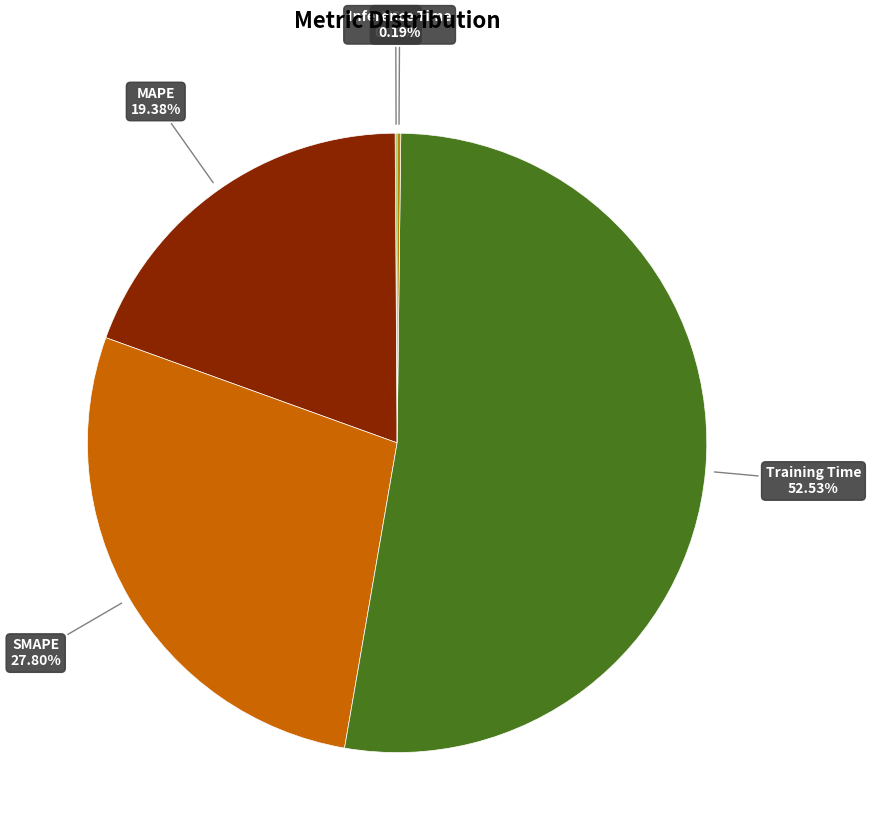

Does SMAPE represent more than half of the total?

No